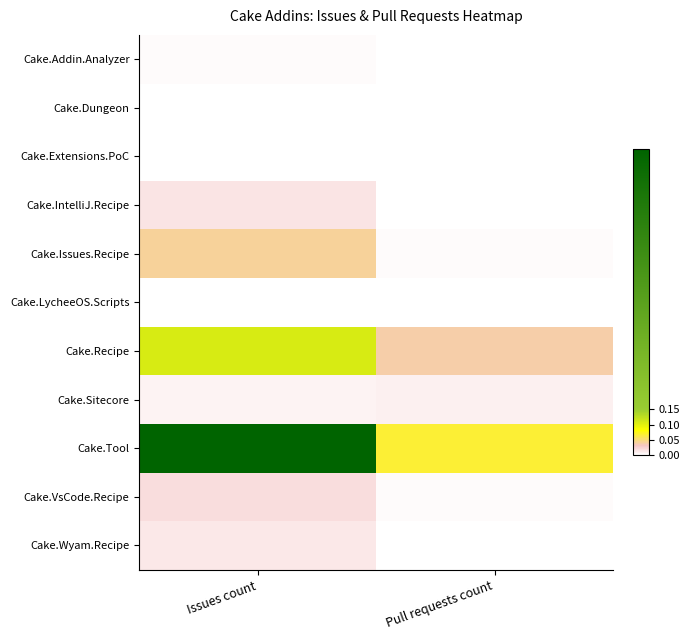

Between Pull requests count and Issues count, which is larger?

Issues count